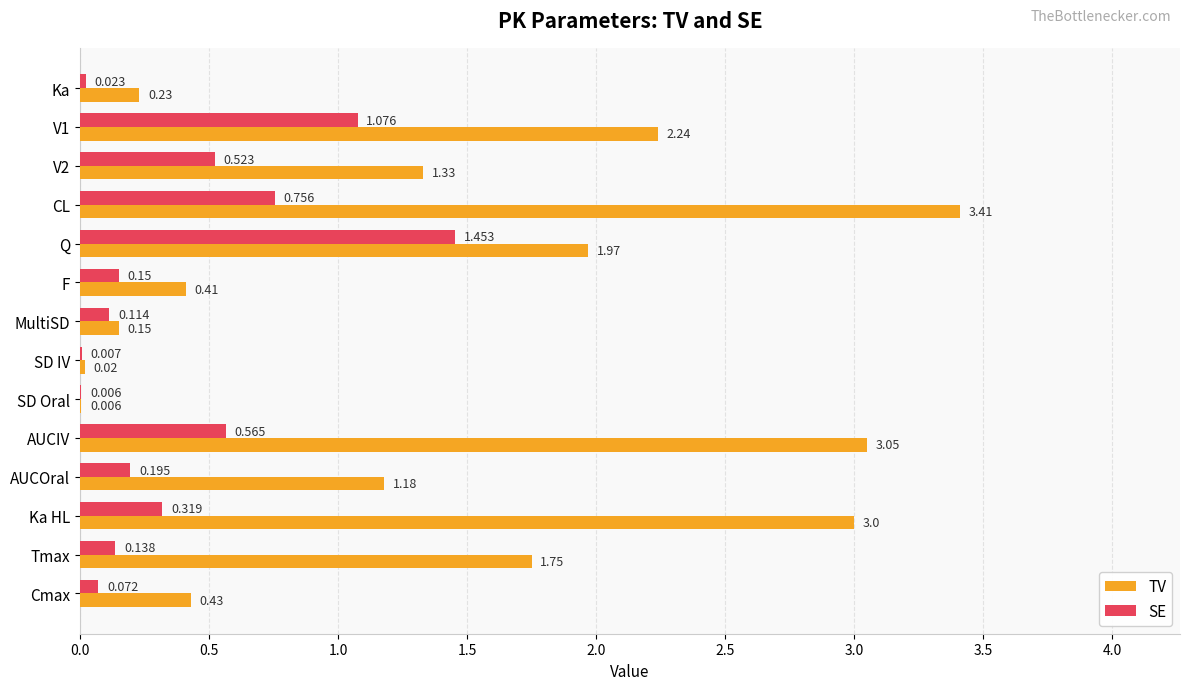

Count the number of categories in the chart.

14